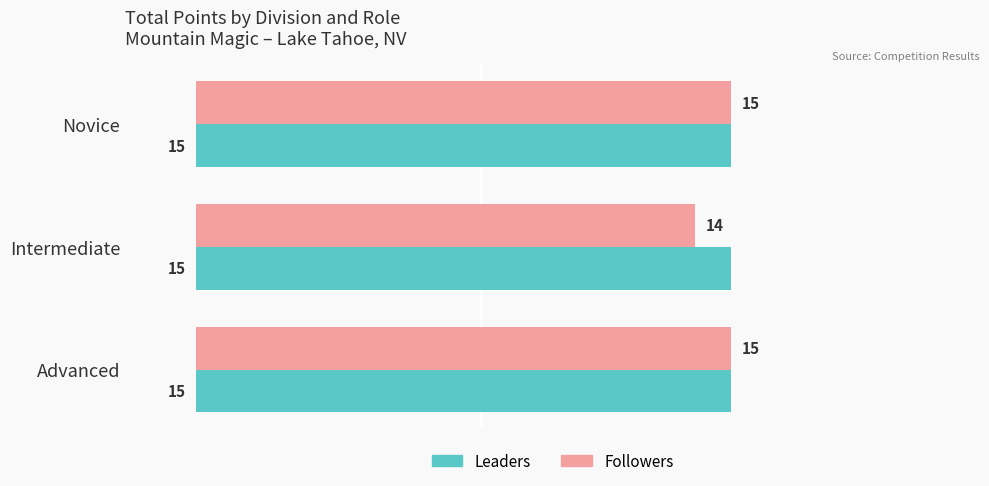

At which category does the chart reach its minimum across all series?

Intermediate